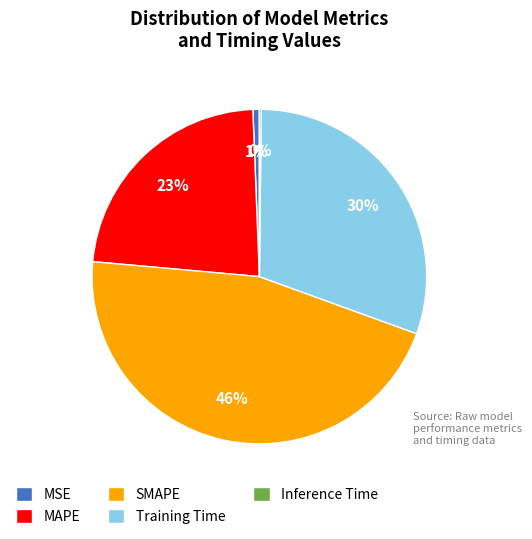

Is there any slice that represents more than half of the pie?

No